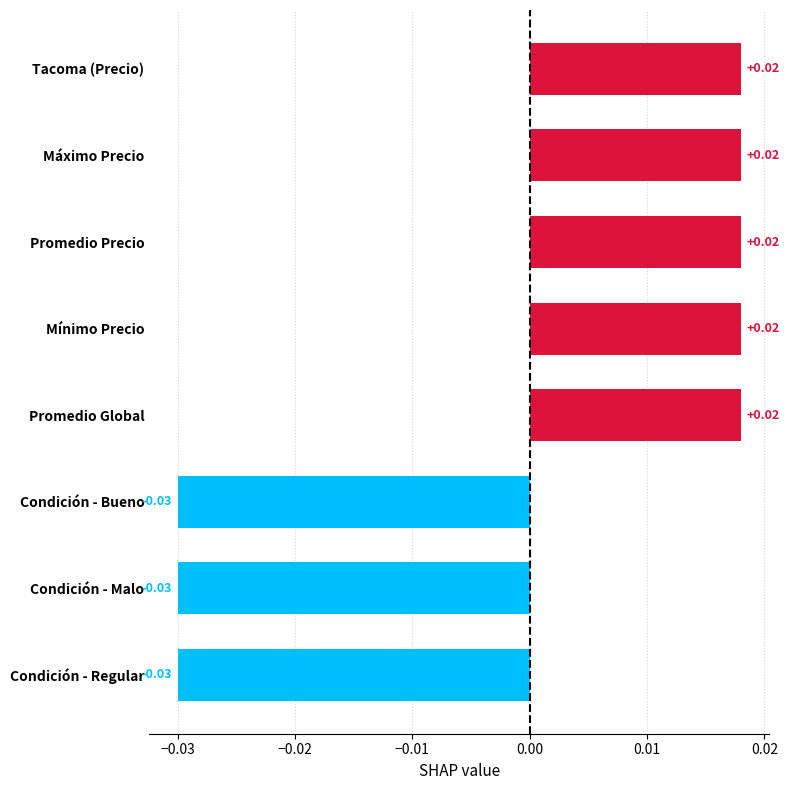

Between Tacoma (Precio) and Condición - Regular, which is larger?

Tacoma (Precio)